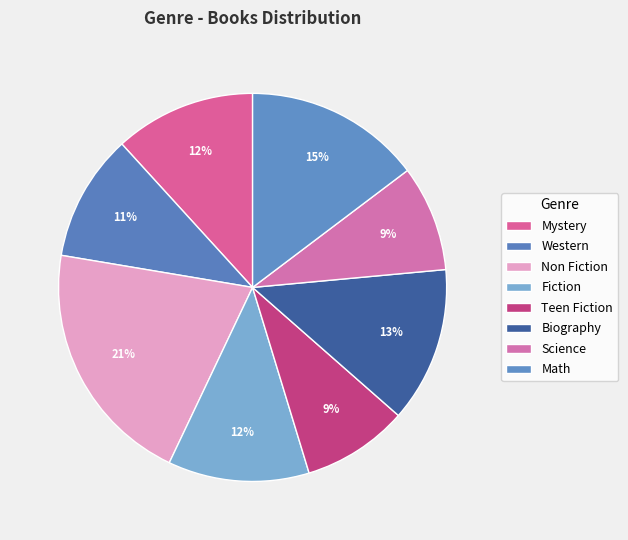

Count the number of slices in the pie.

8